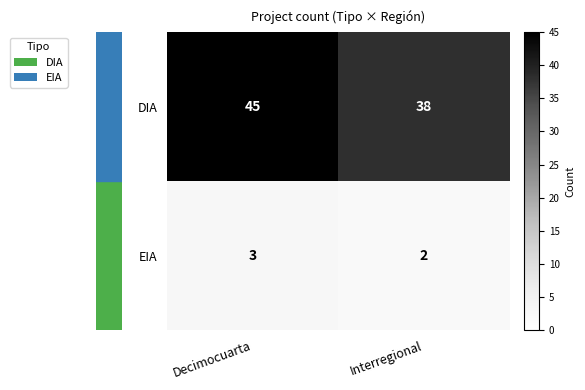

What is the sum of the DIA values at Interregional and Decimocuarta?

83